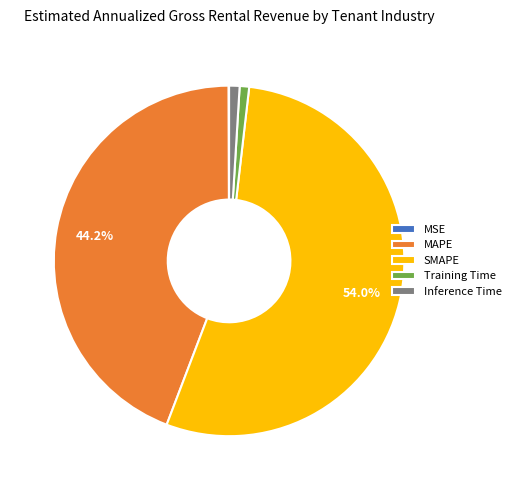

Is there a majority slice in this chart?

Yes